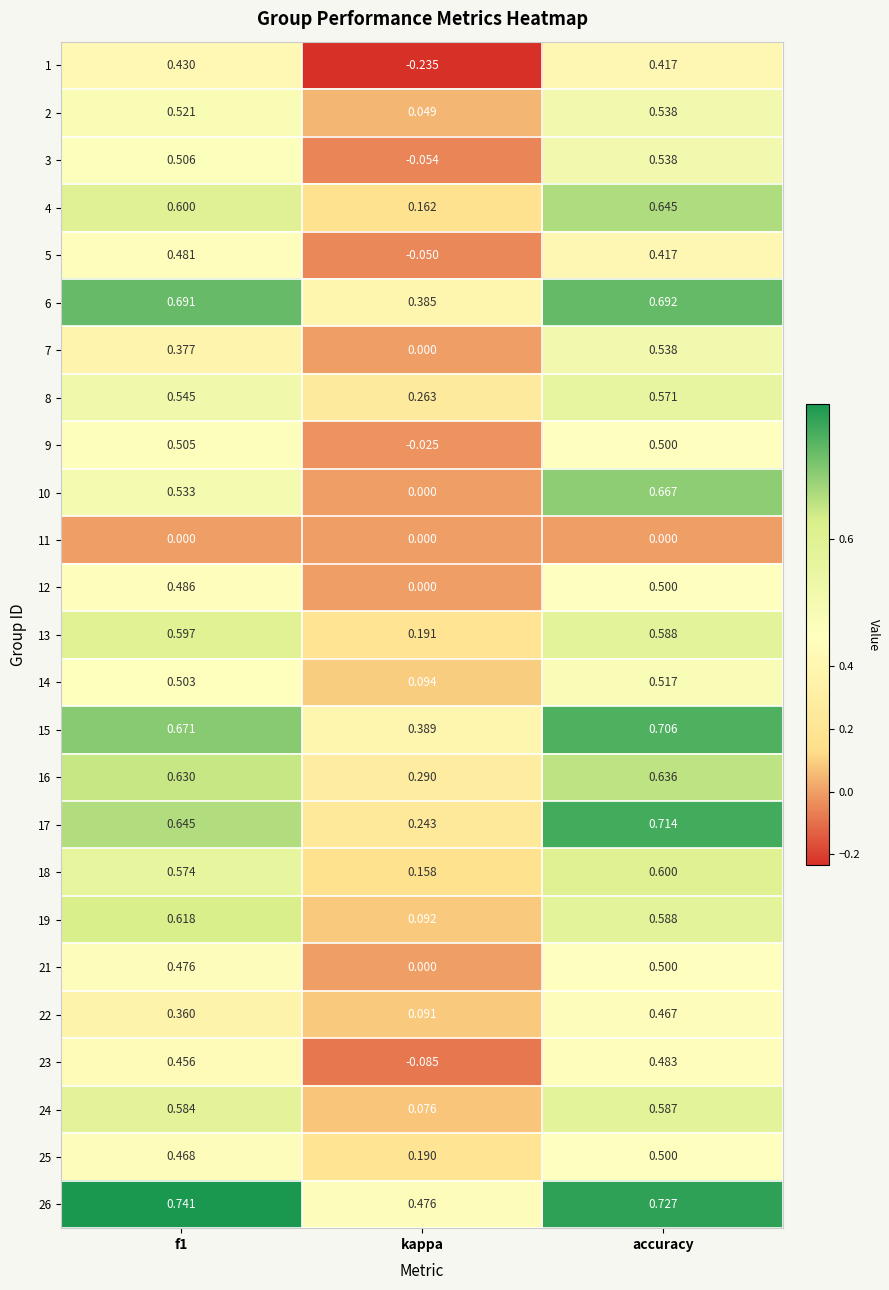

At which category does the chart reach its minimum across all series?

kappa